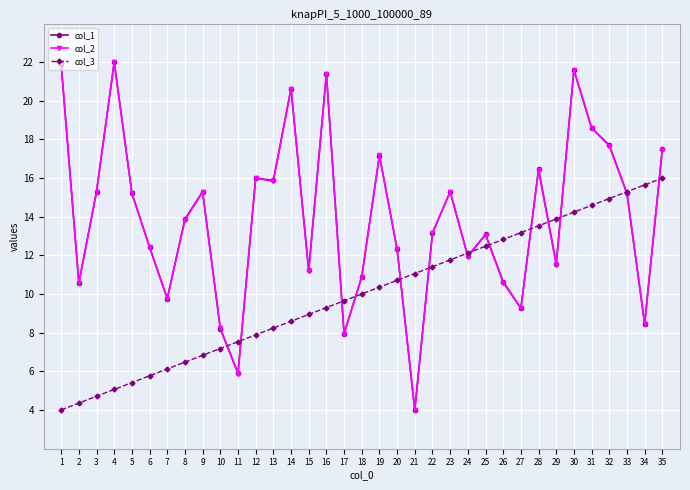

Is this an area chart (filled region under the line)?

No